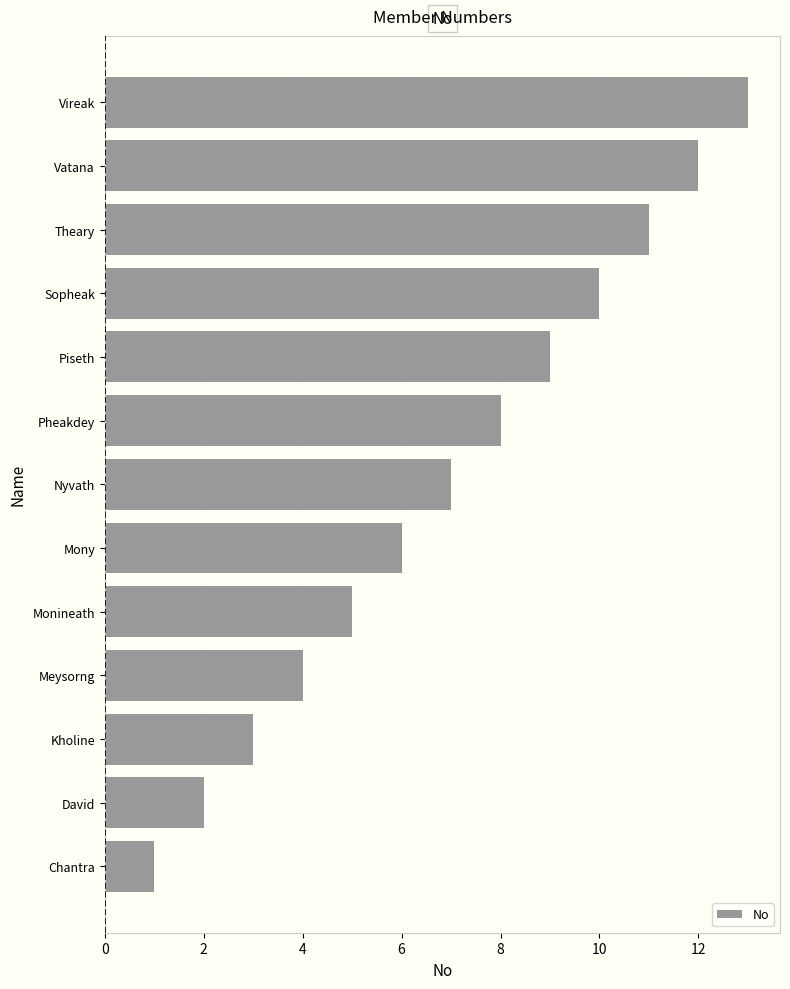

List the labels in order of value, largest first.

Vireak, Vatana, Theary, Sopheak, Piseth, Pheakdey, Nyvath, Mony, Monineath, Meysorng, Kholine, David, Chantra